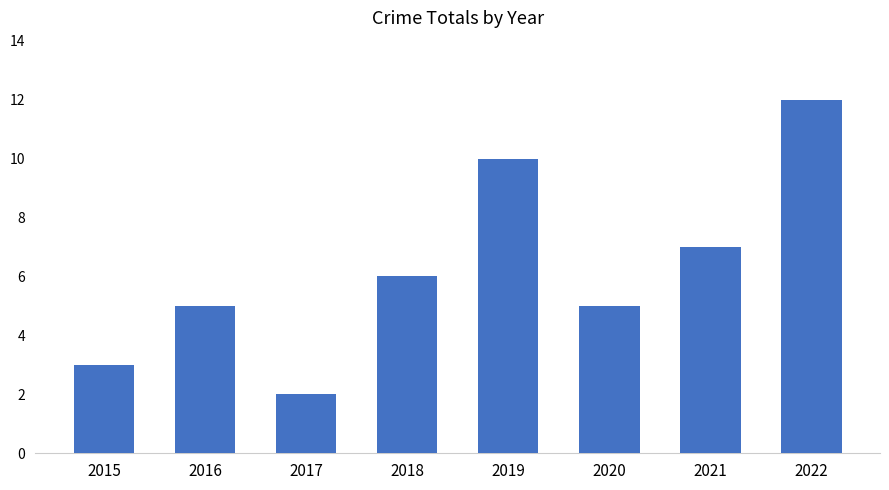

Which category has the lowest value across all series?

2017